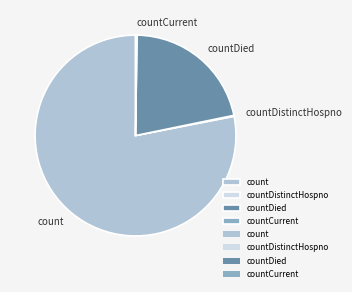

Which category has the biggest portion of the pie?

count